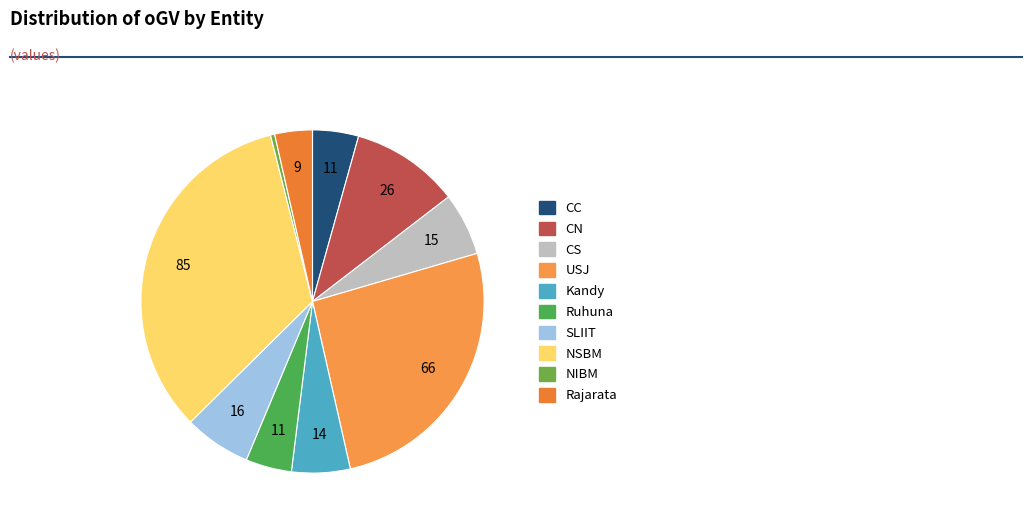

Is the sum of SLIIT and Ruhuna greater than half?

No